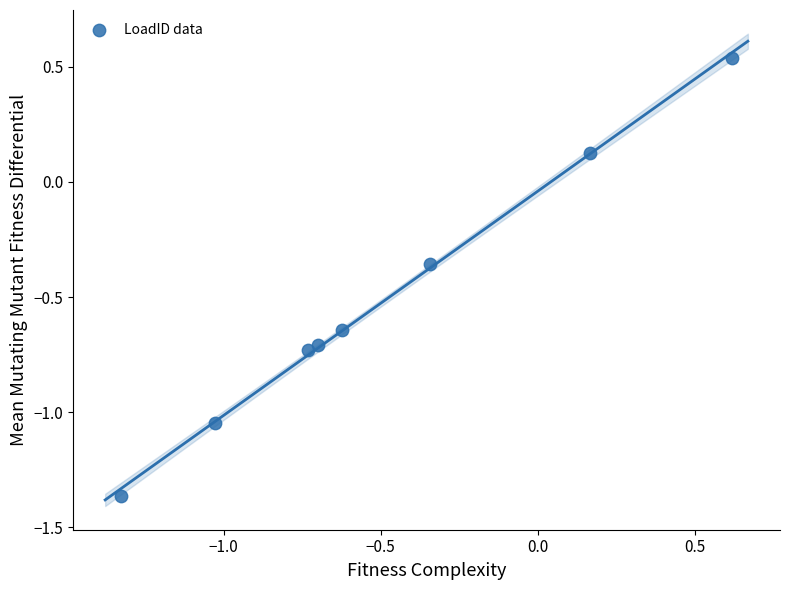

What is the range of Y values (max minus min)?

1.9